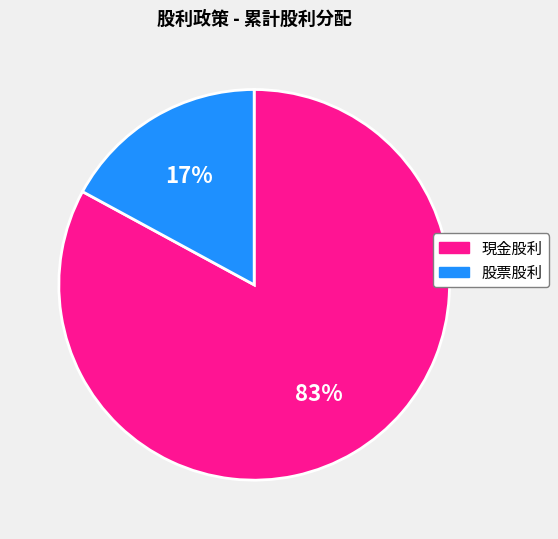

What is the ratio of the value at 股票股利 to the value at 現金股利?

0.2